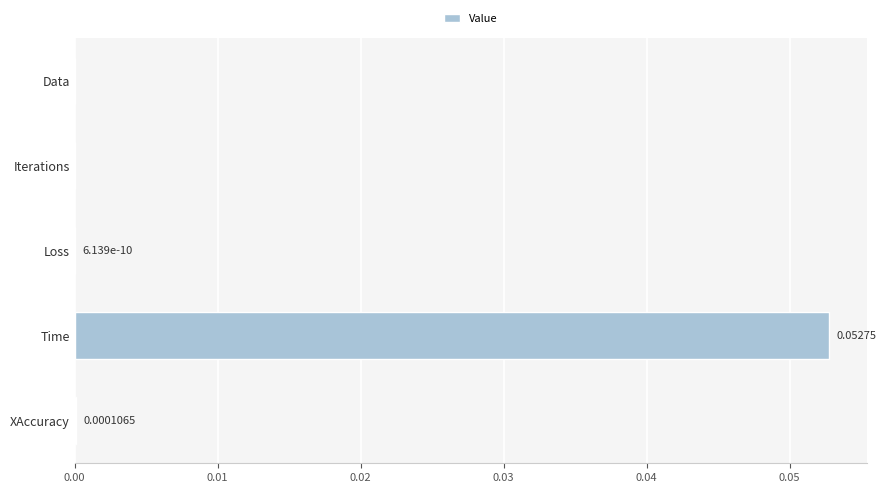

How many categories are shown in the chart?

5